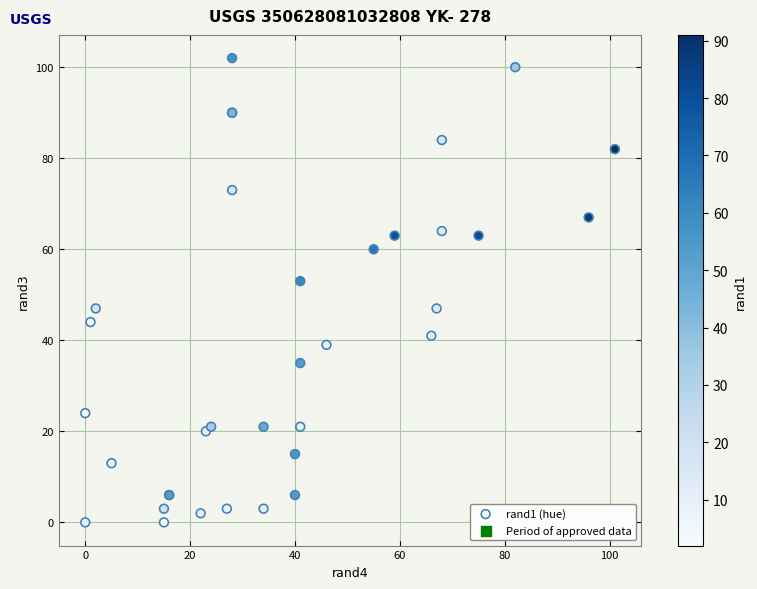

What Y value in the scatter plot is closest to 51?

53